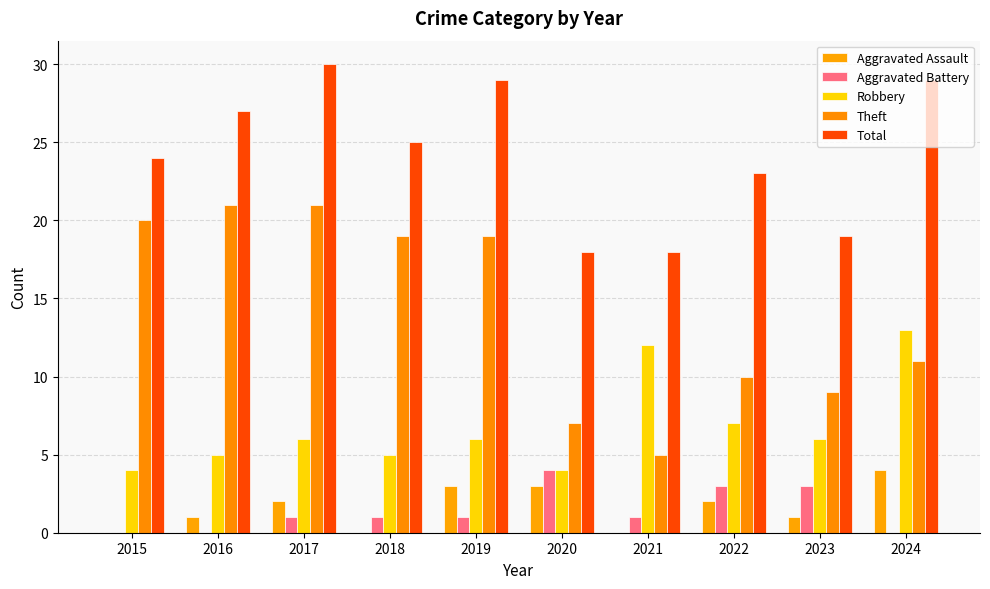

At which label does Theft first exceed 19?

2015